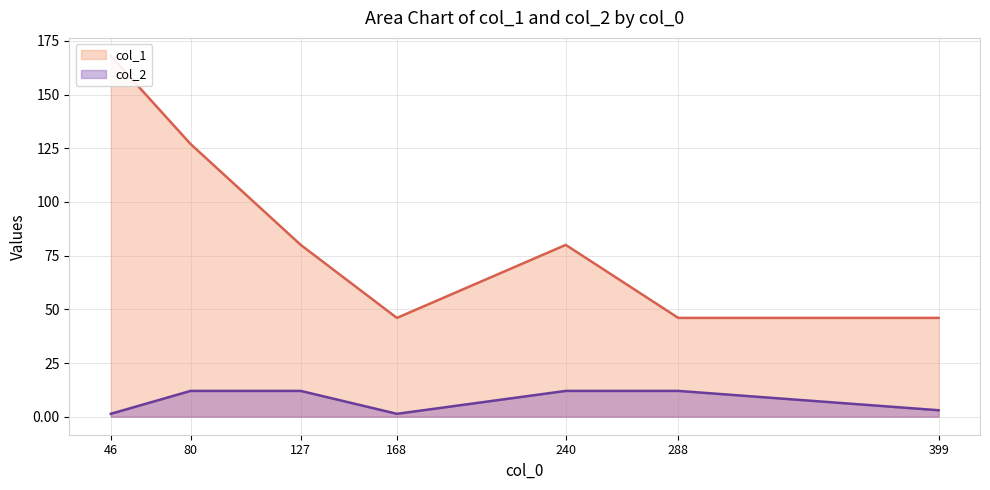

How many categories are shown in the chart?

7